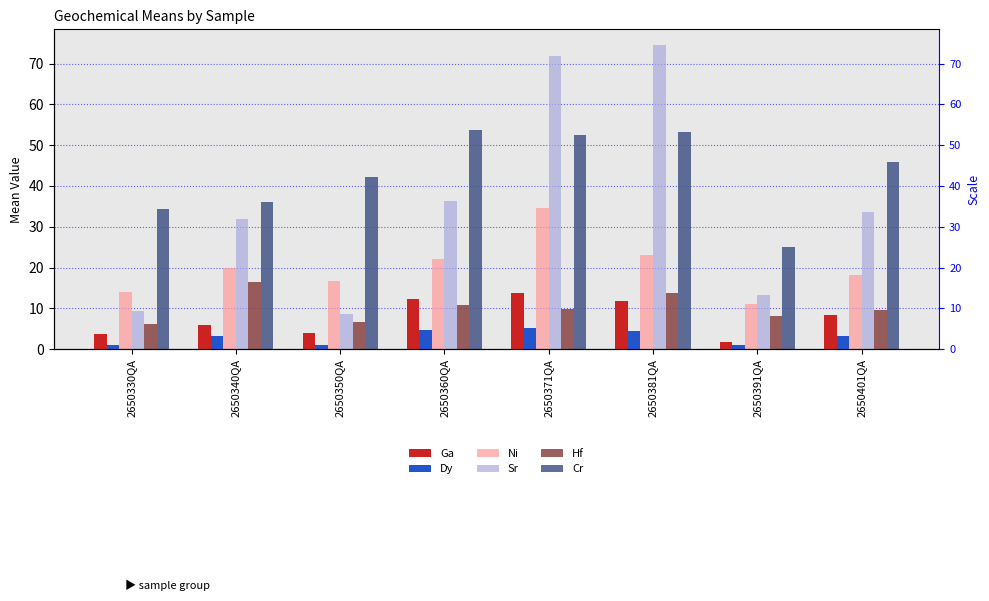

Where does the Dy series first go above 3?

2650340QA